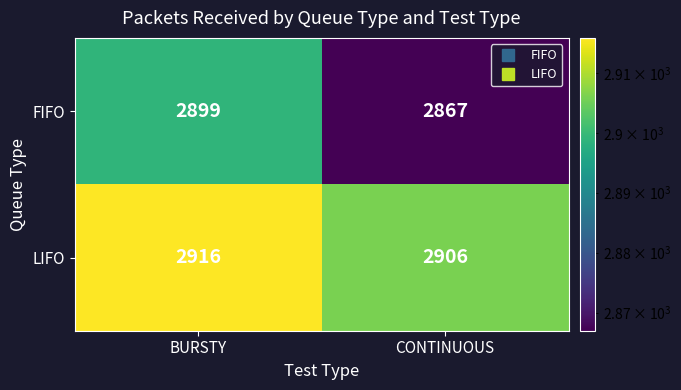

At BURSTY, list the series in order from smallest to largest.

FIFO, LIFO